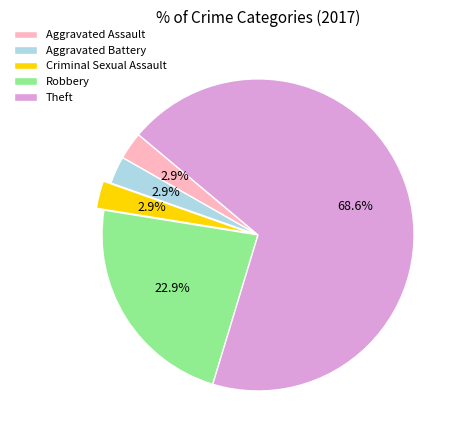

Is it true that Aggravated Assault is 3% of the pie?

True